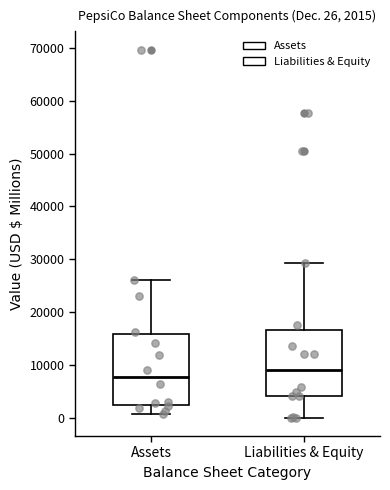

Which box has the highest median line?

Liabilities & Equity